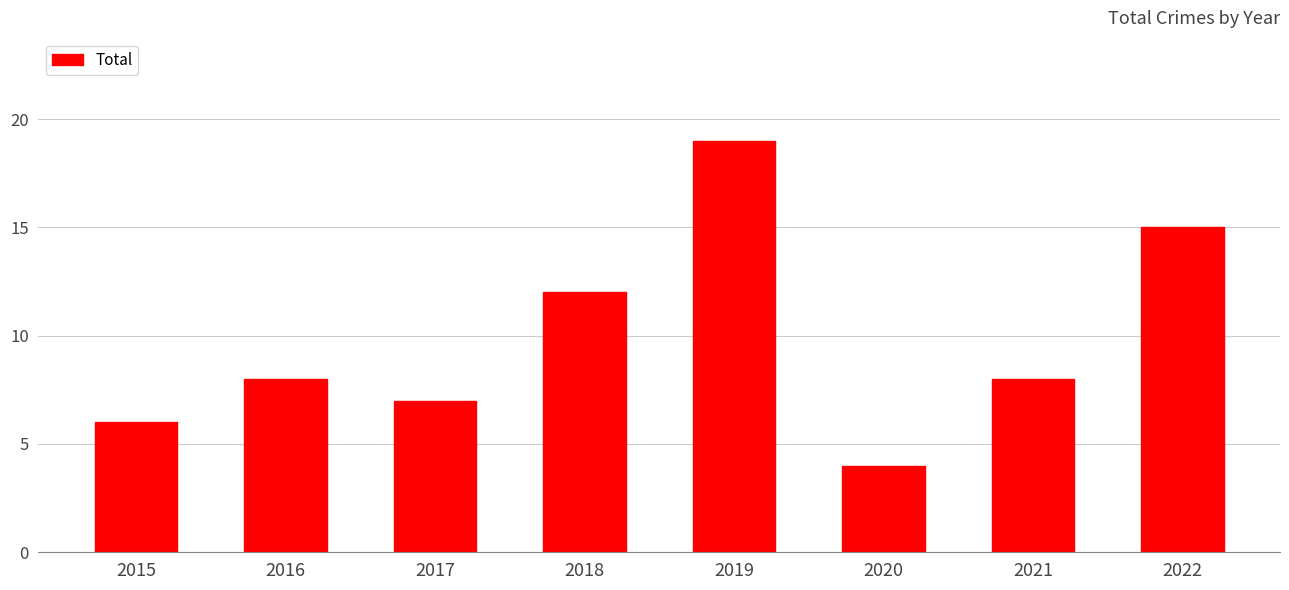

Approximately how many times larger is the value at 2018 compared to 2022?

0.8